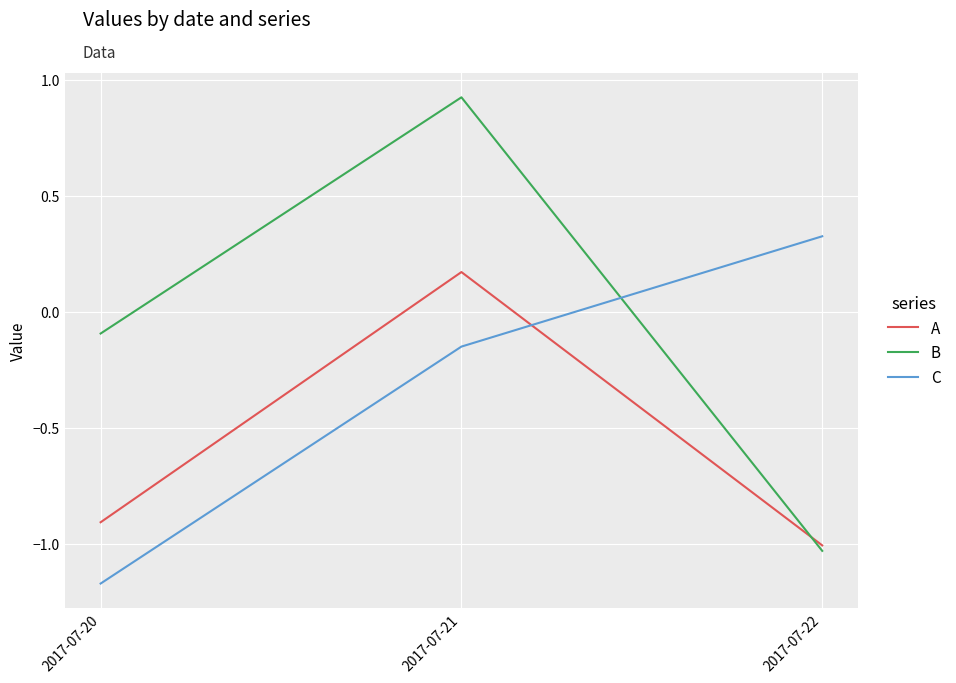

What is the difference between the B values at 2017-07-22 and 2017-07-21?

2.0